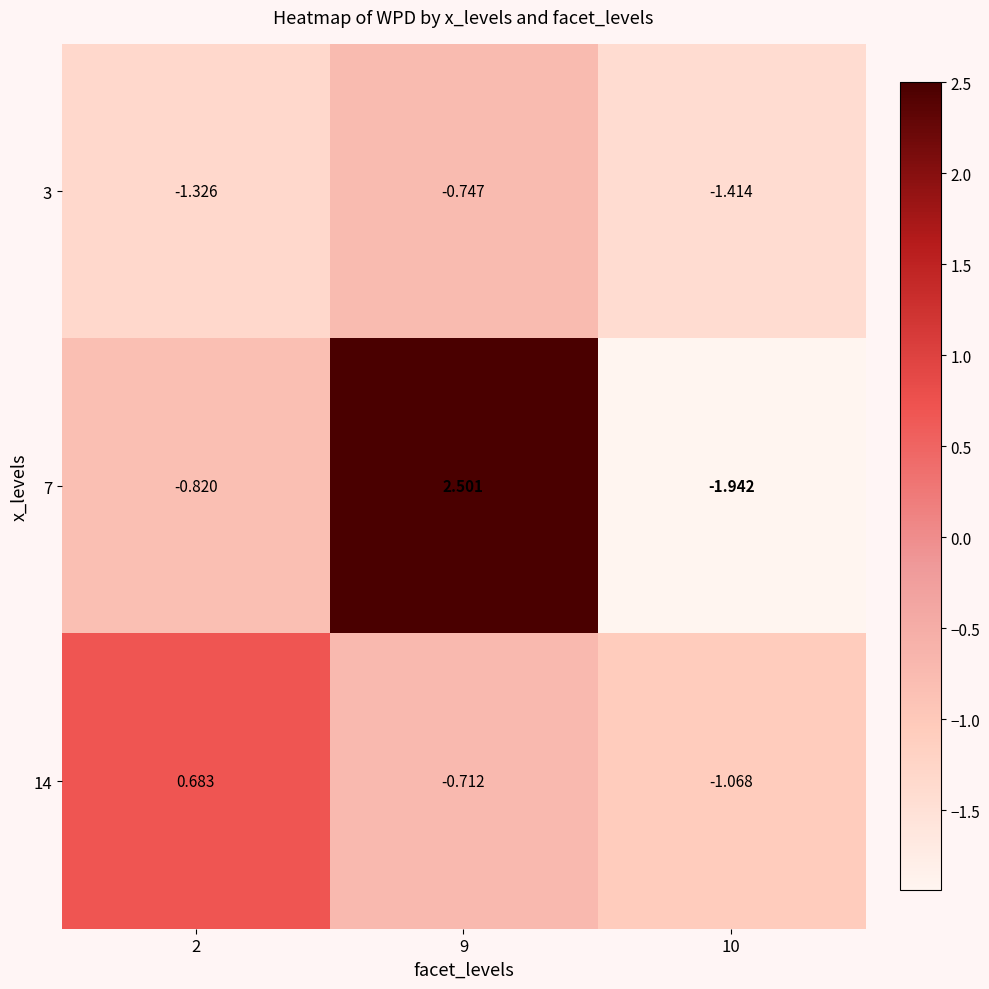

How many negative values does the 14 series have?

2